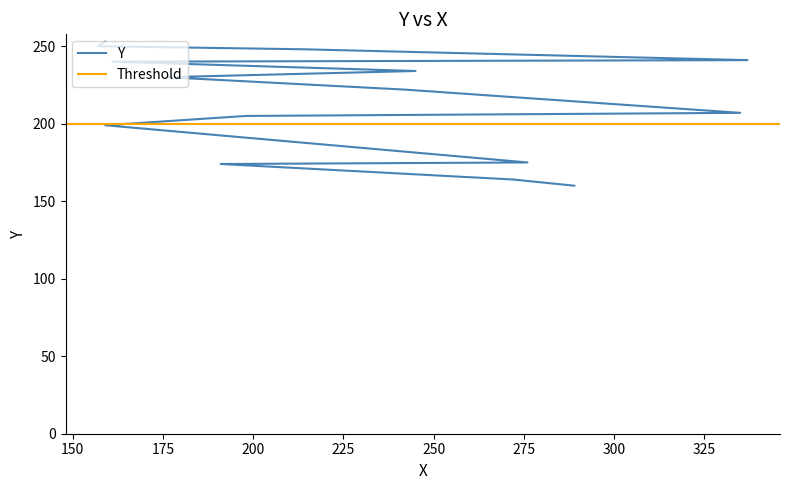

What is the ratio of the value at 161 to the value at 245?

1.0